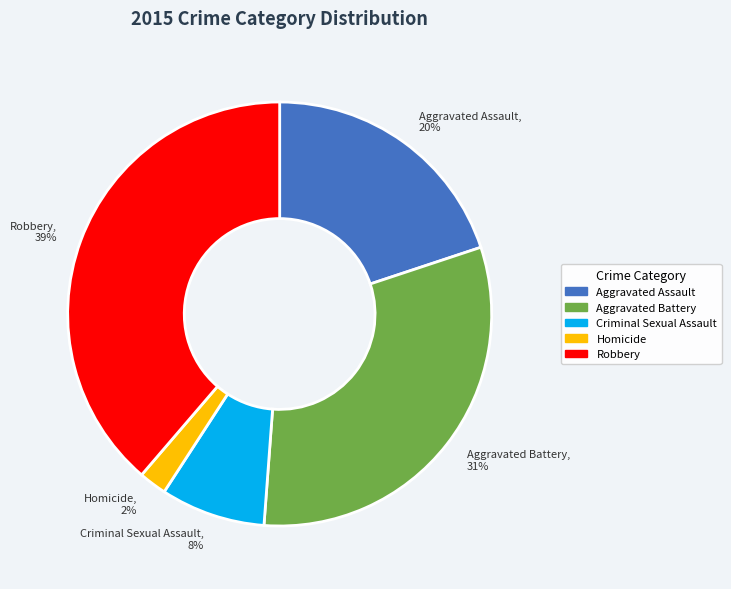

Does Criminal Sexual Assault account for over 50% of the chart?

No